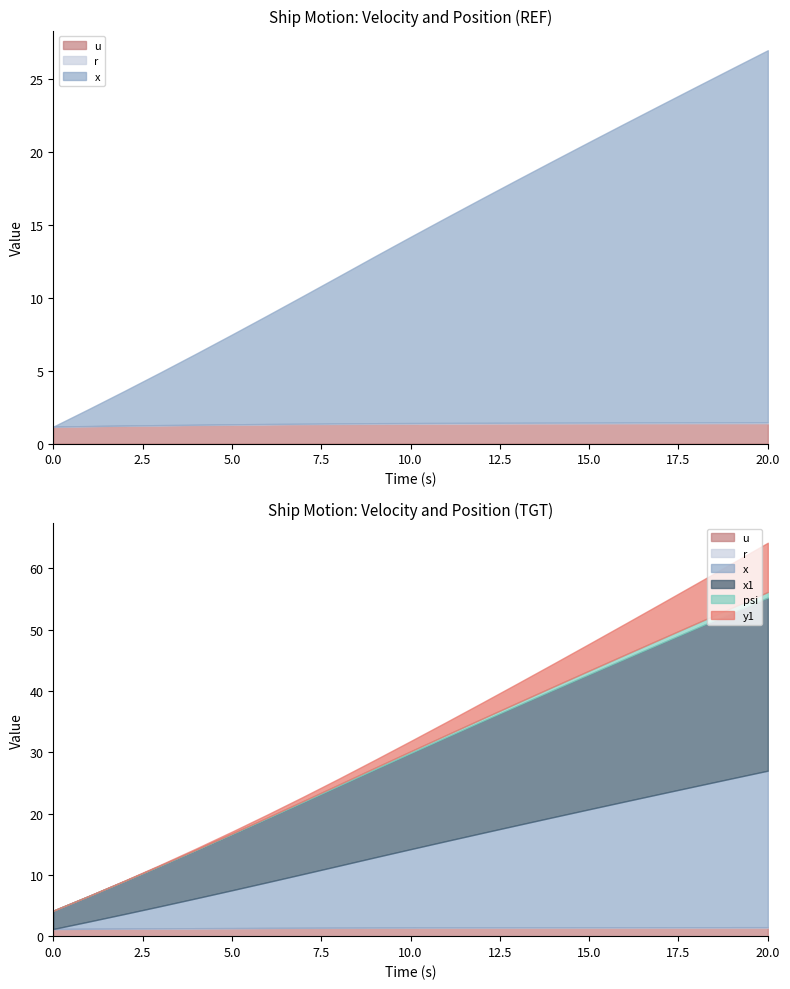

Which series has the largest total across all categories?

x1